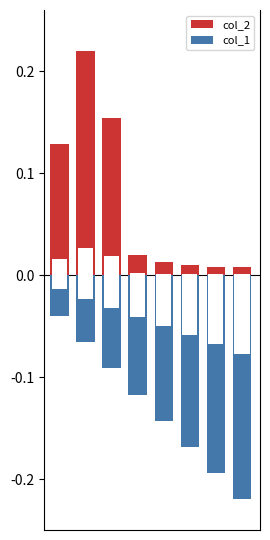

Is it true that col_1 equals -0.0 at 1?

False